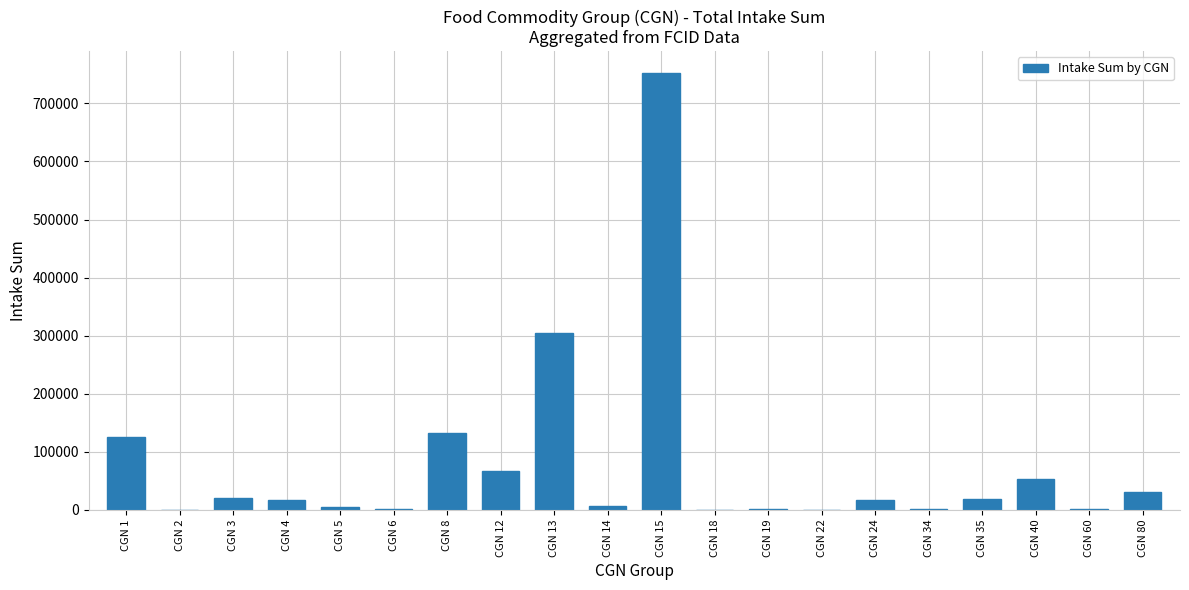

Count the number of values greater than 17370.

10